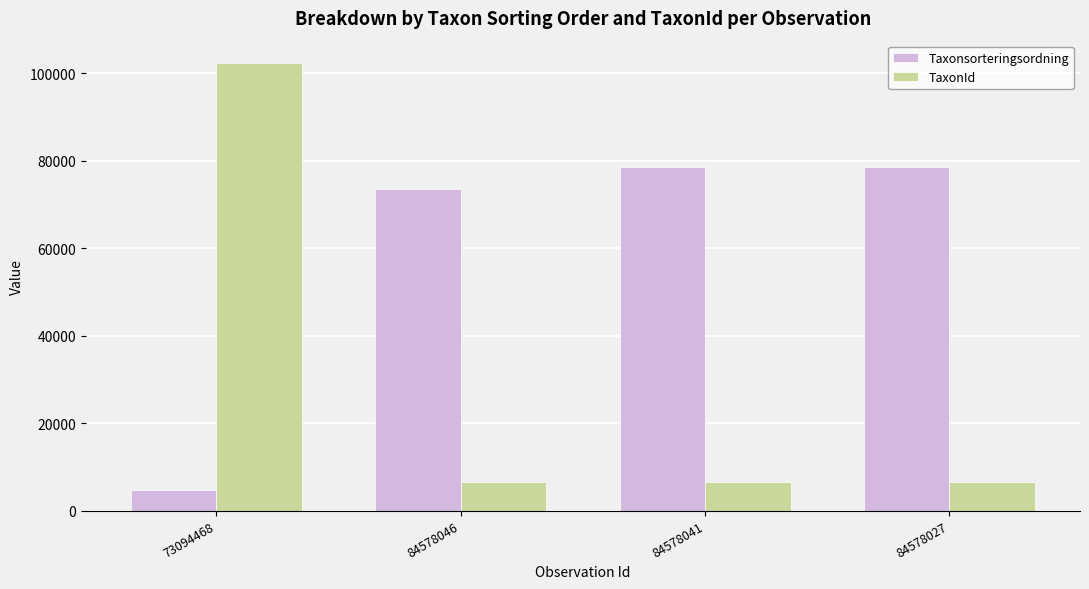

Which series has the widest spread of values?

TaxonId